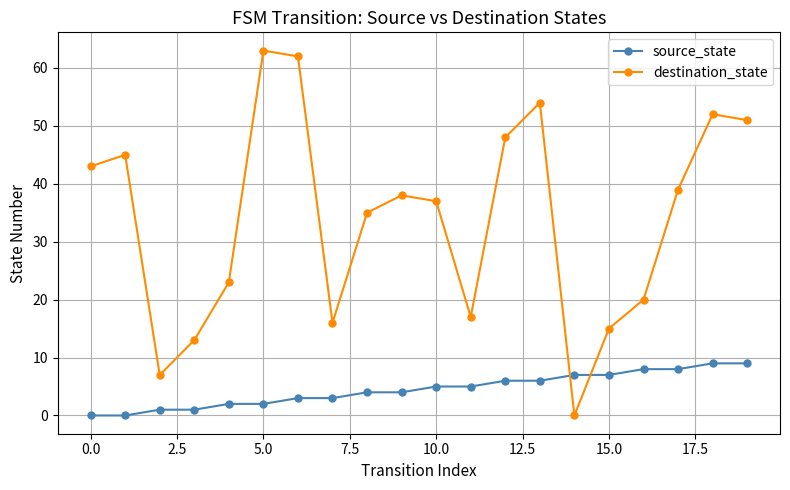

Is this an area chart (filled region under the line)?

No